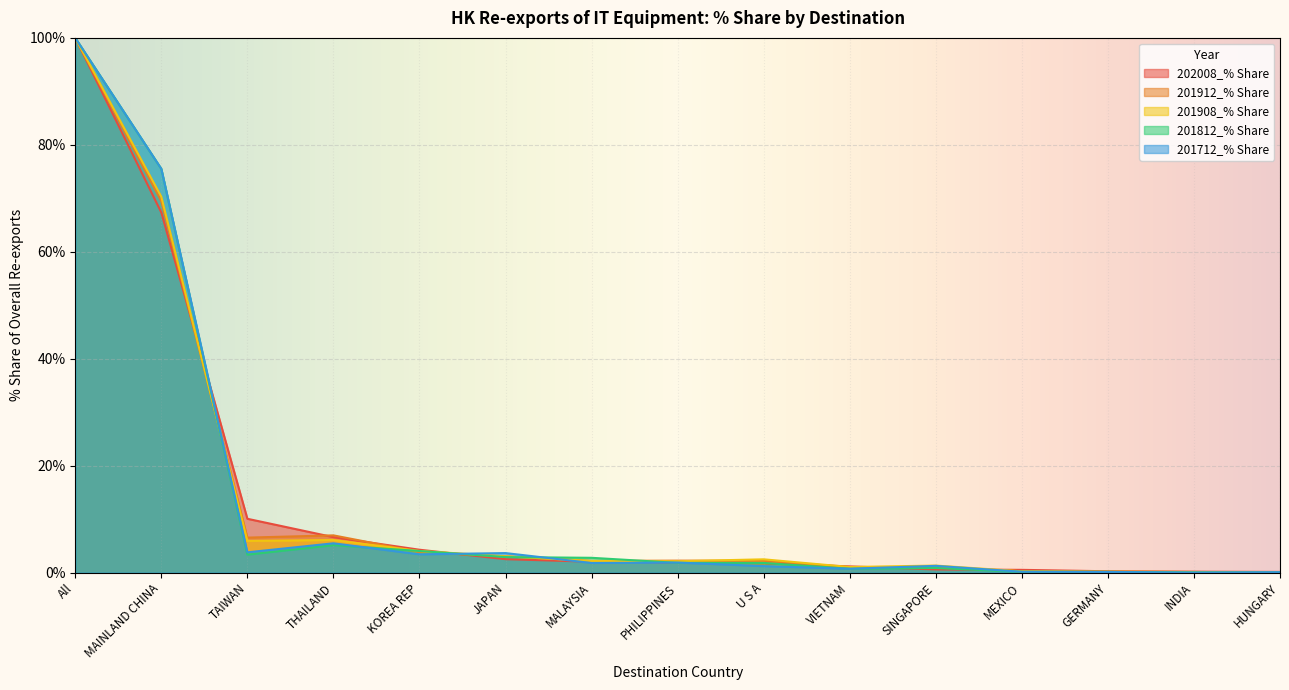

Reading right to left, what are all the values shown in this chart?

202008_% Share: HUNGARY=0.1	INDIA=0.2	GERMANY=0.3	MEXICO=0.5	SINGAPORE=0.6	VIETNAM=1.2	U S A=1.8	PHILIPPINES=1.9	MALAYSIA=2.0	JAPAN=2.5	KOREA REP=4.3	THAILAND=6.6	TAIWAN=10.1	MAINLAND CHINA=67.3	All=100.0
201912_% Share: HUNGARY=0.0	INDIA=0.1	GERMANY=0.2	MEXICO=0.3	SINGAPORE=1.0	VIETNAM=1.0	U S A=2.2	PHILIPPINES=2.3	MALAYSIA=2.2	JAPAN=3.0	KOREA REP=3.9	THAILAND=7.0	TAIWAN=6.6	MAINLAND CHINA=69.4	All=100.0
201908_% Share: HUNGARY=0.0	INDIA=0.1	GERMANY=0.2	MEXICO=0.3	SINGAPORE=1.3	VIETNAM=1.1	U S A=2.5	PHILIPPINES=2.1	MALAYSIA=2.2	JAPAN=3.1	KOREA REP=4.1	THAILAND=6.1	TAIWAN=5.9	MAINLAND CHINA=70.3	All=100.0
201812_% Share: HUNGARY=0.0	INDIA=0.0	GERMANY=0.1	MEXICO=0.2	SINGAPORE=0.9	VIETNAM=0.7	U S A=1.8	PHILIPPINES=1.8	MALAYSIA=2.8	JAPAN=2.9	KOREA REP=4.1	THAILAND=5.1	TAIWAN=3.4	MAINLAND CHINA=75.5	All=100.0
201712_% Share: HUNGARY=0.1	INDIA=0.0	GERMANY=0.1	MEXICO=0.2	SINGAPORE=1.3	VIETNAM=0.7	U S A=1.2	PHILIPPINES=1.9	MALAYSIA=1.8	JAPAN=3.7	KOREA REP=3.4	THAILAND=5.5	TAIWAN=3.8	MAINLAND CHINA=75.5	All=100.0